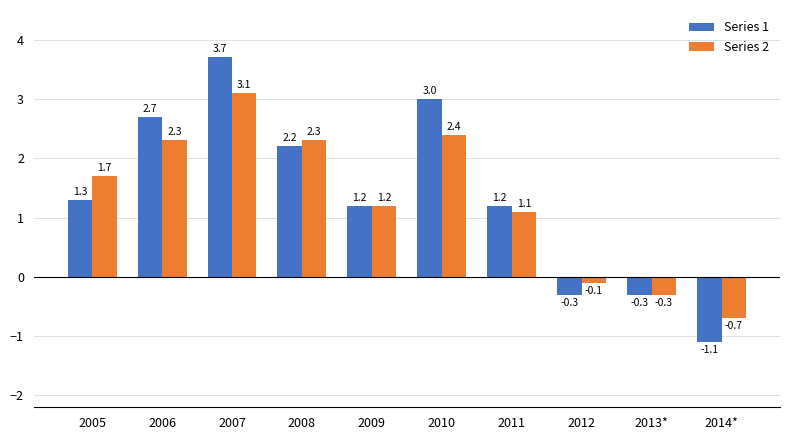

At which label is Series 2 closest to 1?

2011